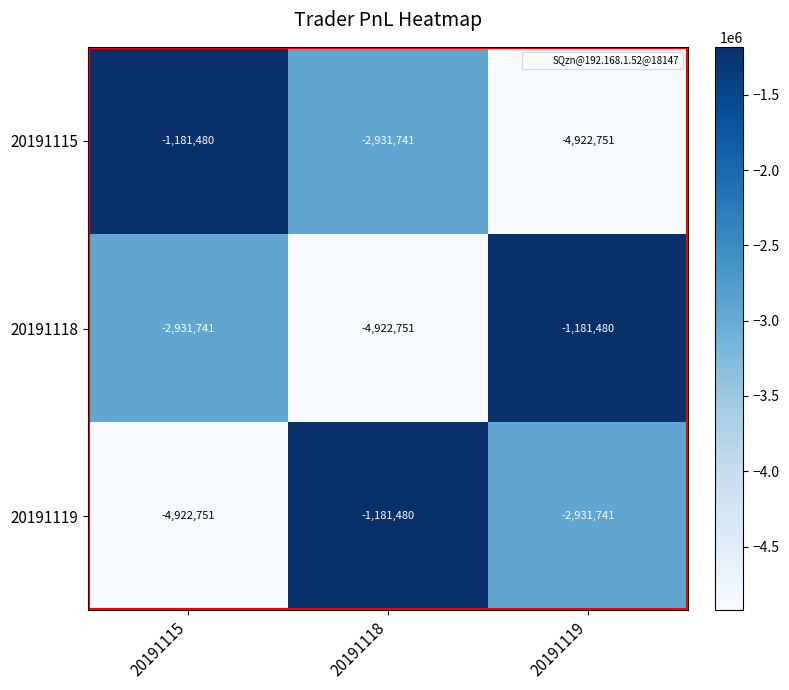

What is the greatest value displayed?

-1181480